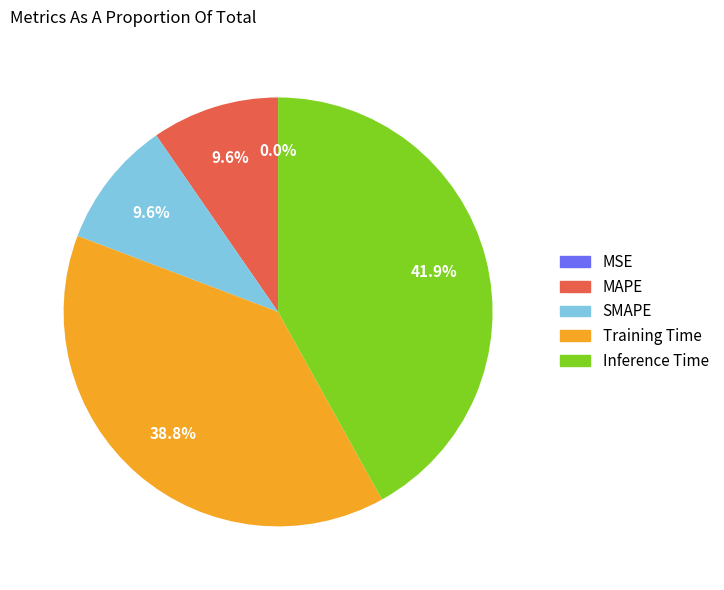

Which has a higher value, SMAPE or Training Time?

Training Time